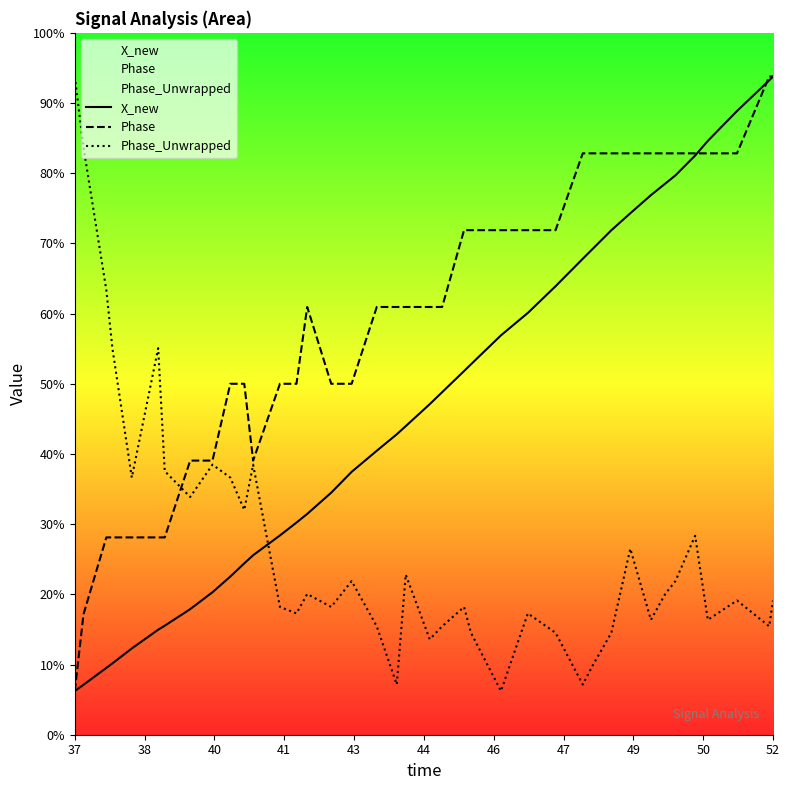

What are all the series names shown in the legend?

X_new, Phase, Phase_Unwrapped